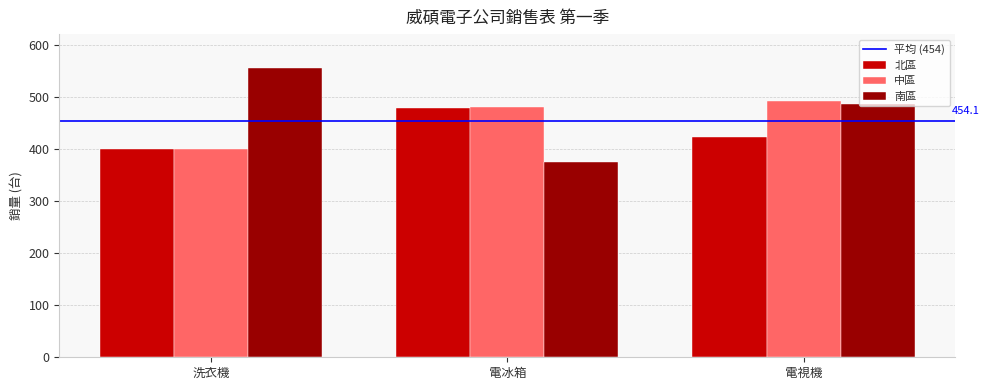

Is the value of 中區 at 電冰箱 greater than the value of 南區 at 電冰箱?

Yes